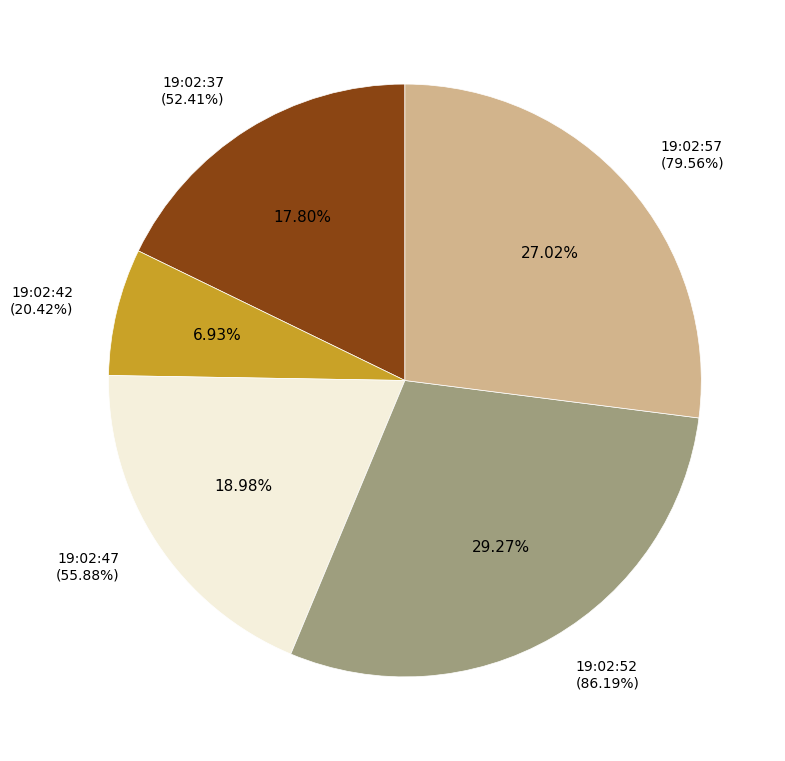

Count the number of slices in the pie.

5